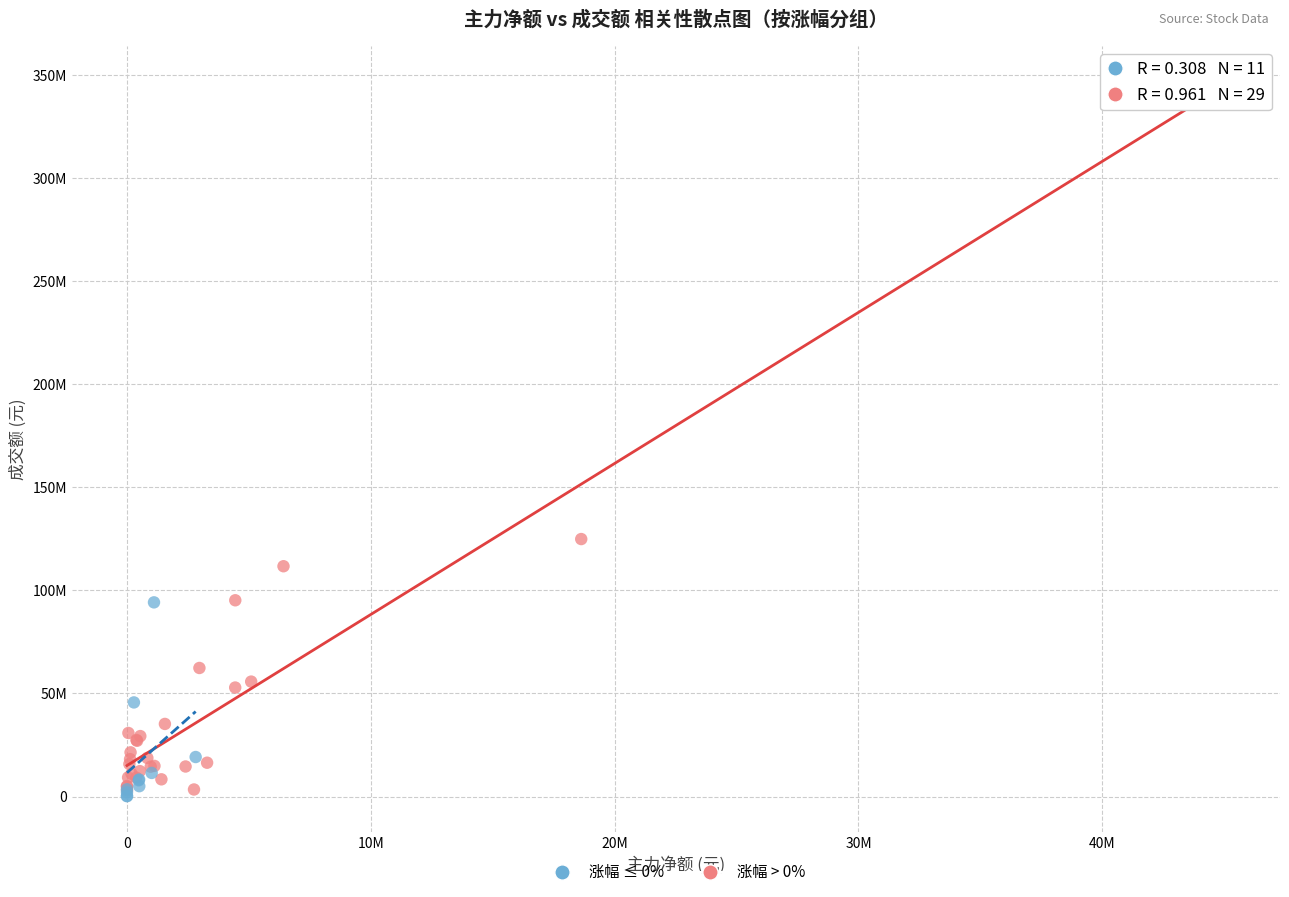

What are all the series names shown in the legend?

涨幅 ≤ 0%, 涨幅 > 0%